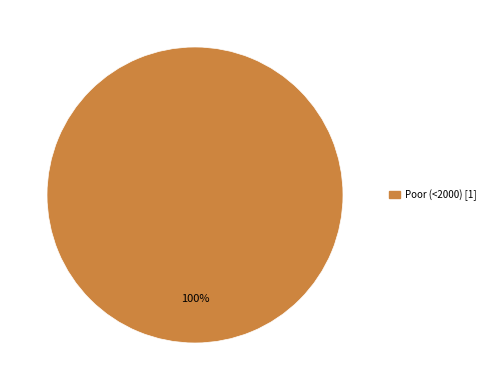

Is there a majority slice in this chart?

Yes